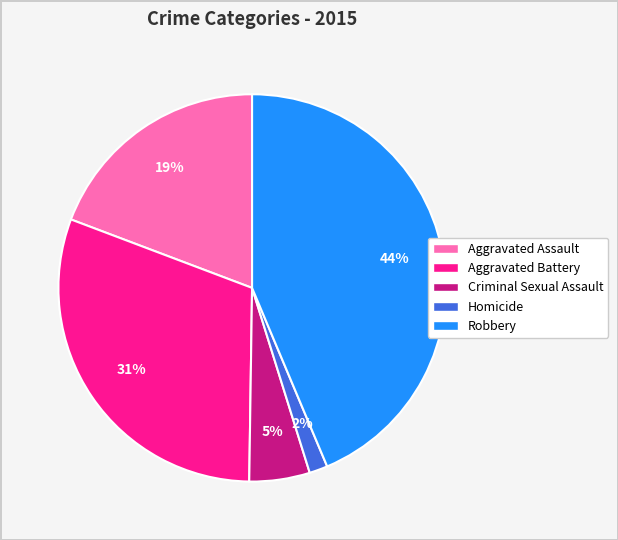

What percentage is the Aggravated Battery slice, to the nearest percent?

31%